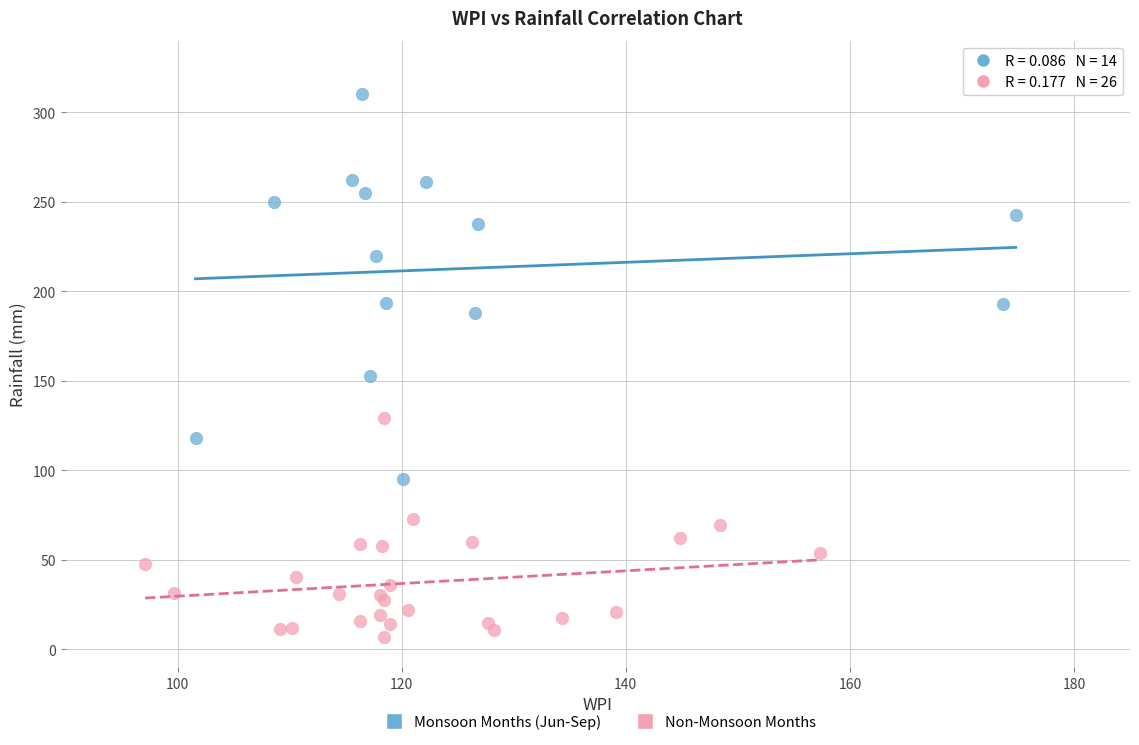

Which series contains the highest Y value?

Monsoon Months (Jun-Sep)